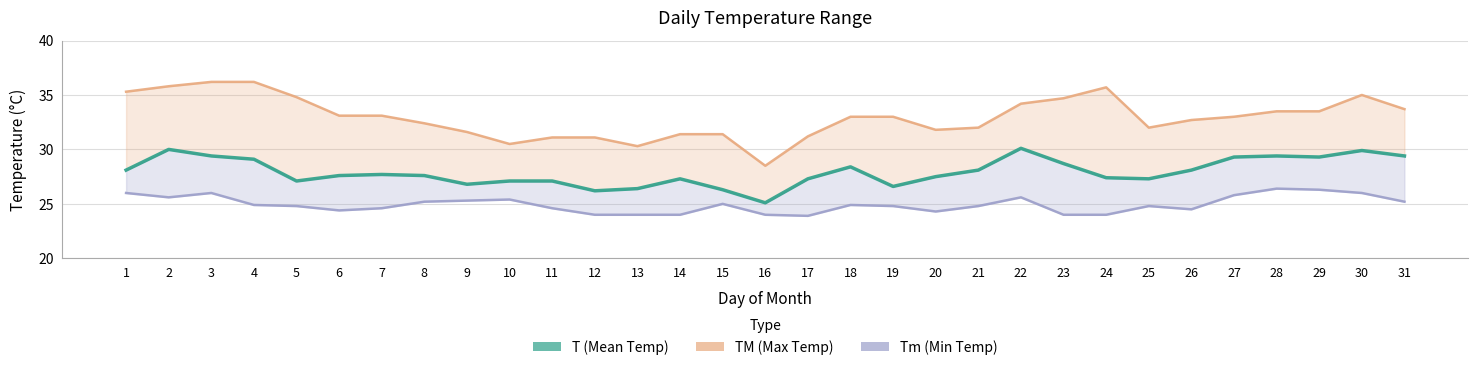

List the labels in order of value, smallest first.

16, 12, 15, 13, 19, 9, 5, 10, 11, 14, 17, 25, 24, 20, 6, 8, 7, 1, 21, 26, 18, 23, 4, 27, 29, 3, 28, 31, 30, 2, 22